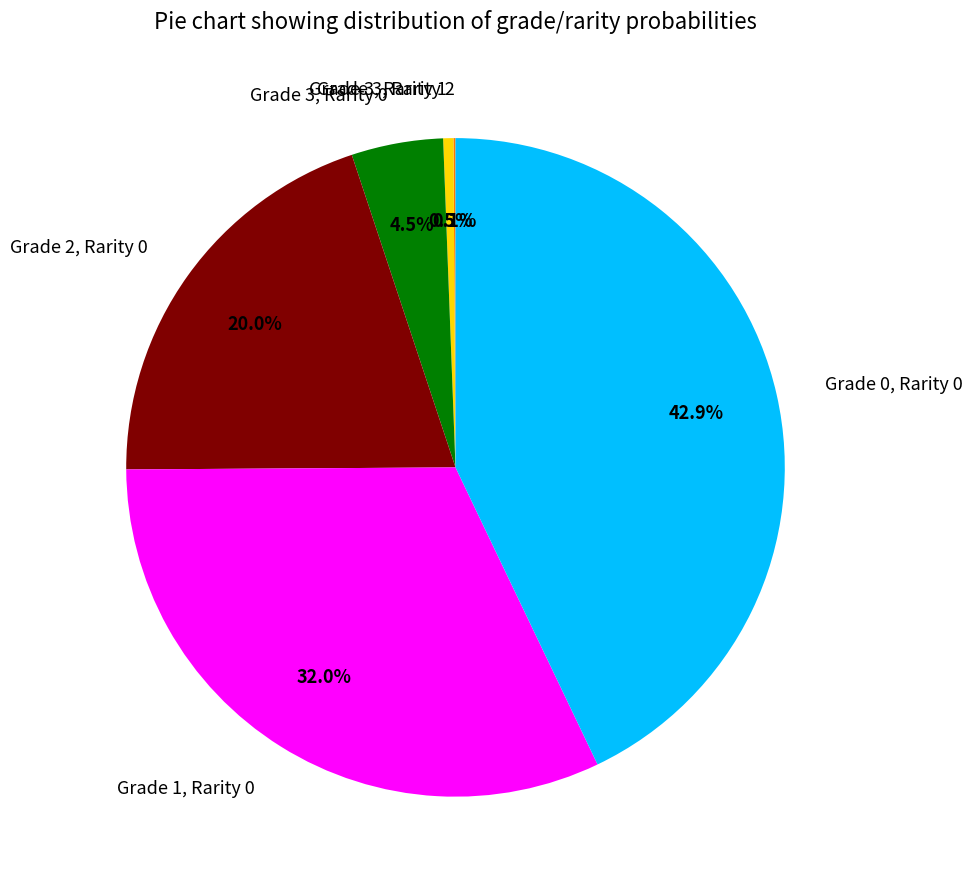

To the nearest percent, what portion does Grade 0, Rarity 0 represent?

43%